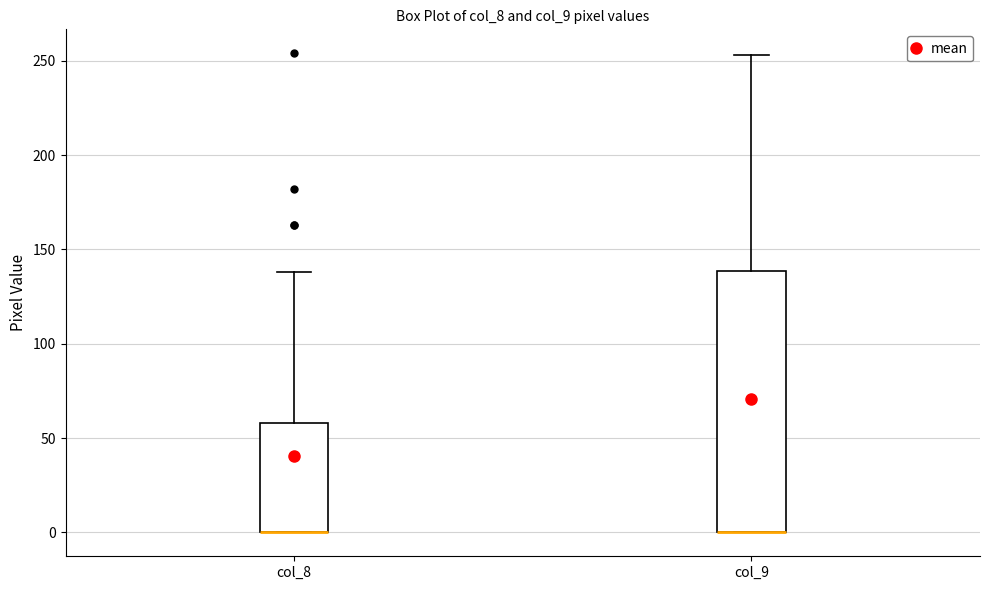

Which box is the tallest, from its lower edge to its upper edge?

col_9